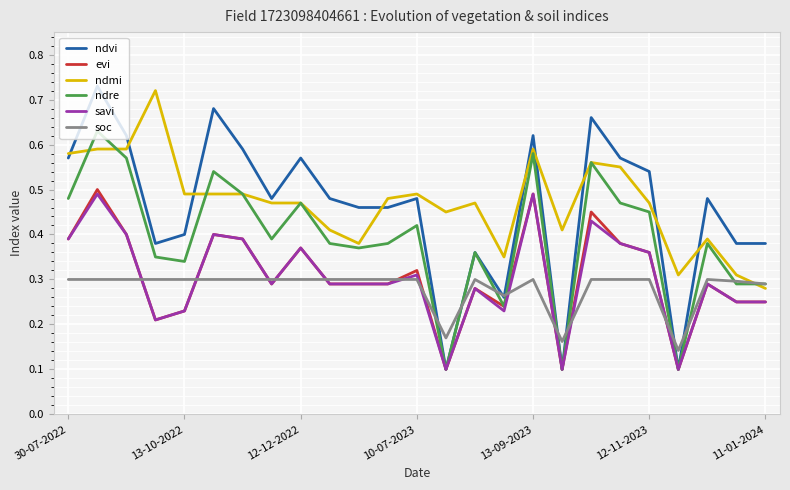

True or false: soc and evi cross at least once.

True